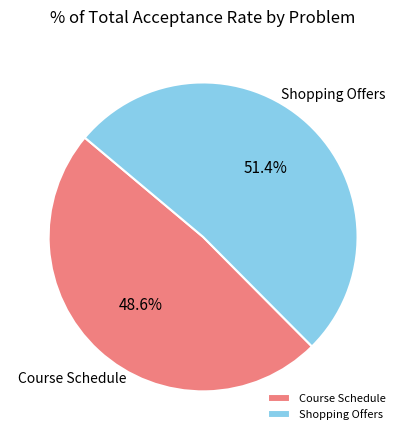

To the nearest percent, what is the average slice percentage?

50%